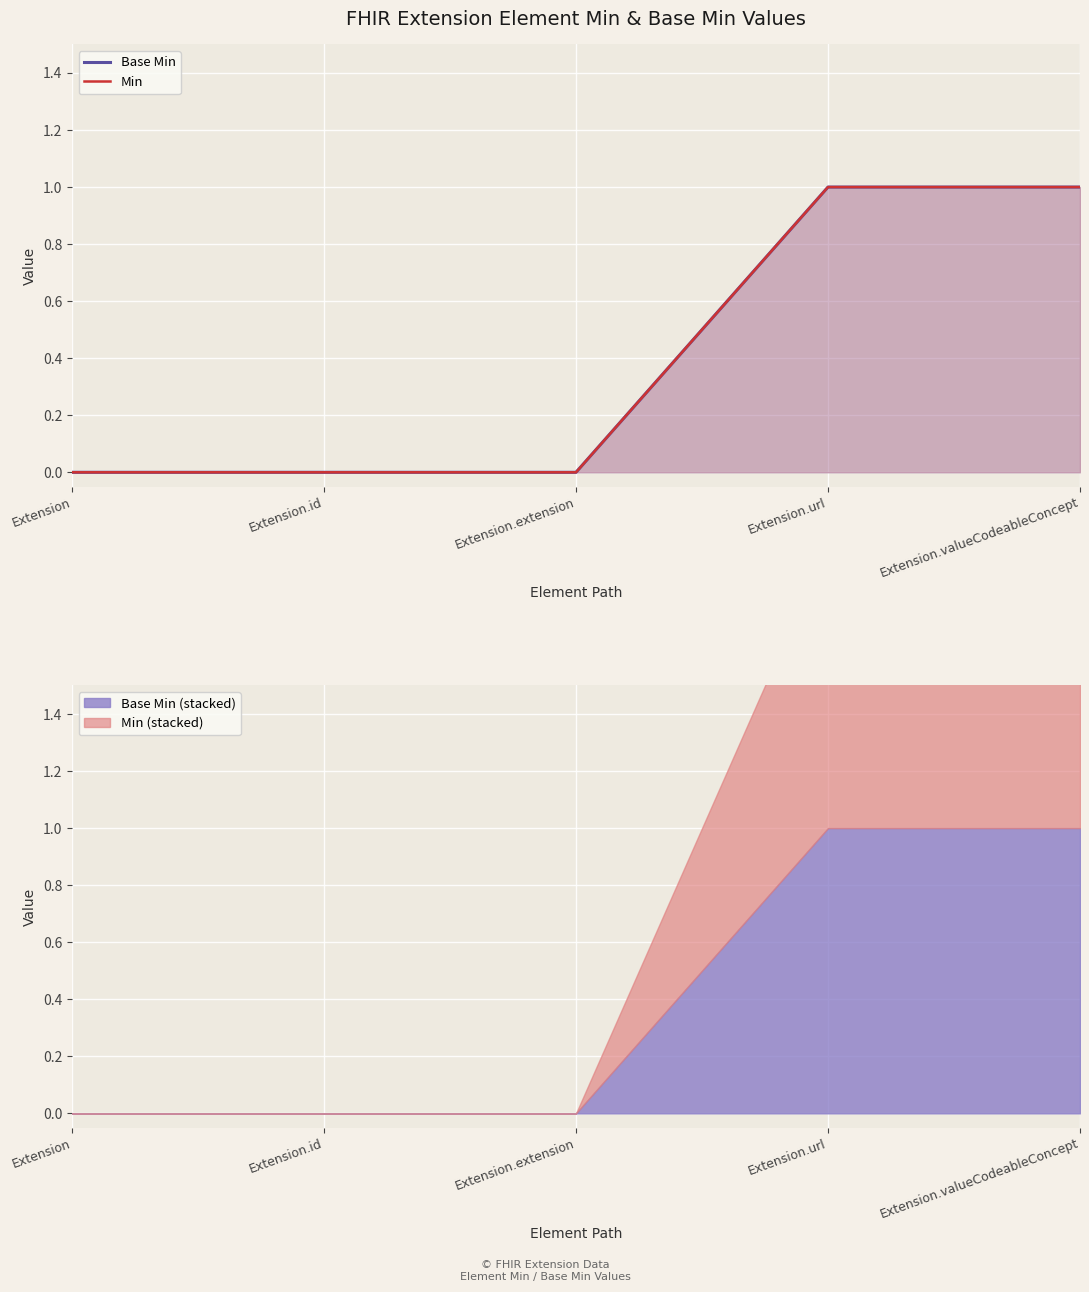

What is the difference between the maximum and minimum values in the Min series?

1